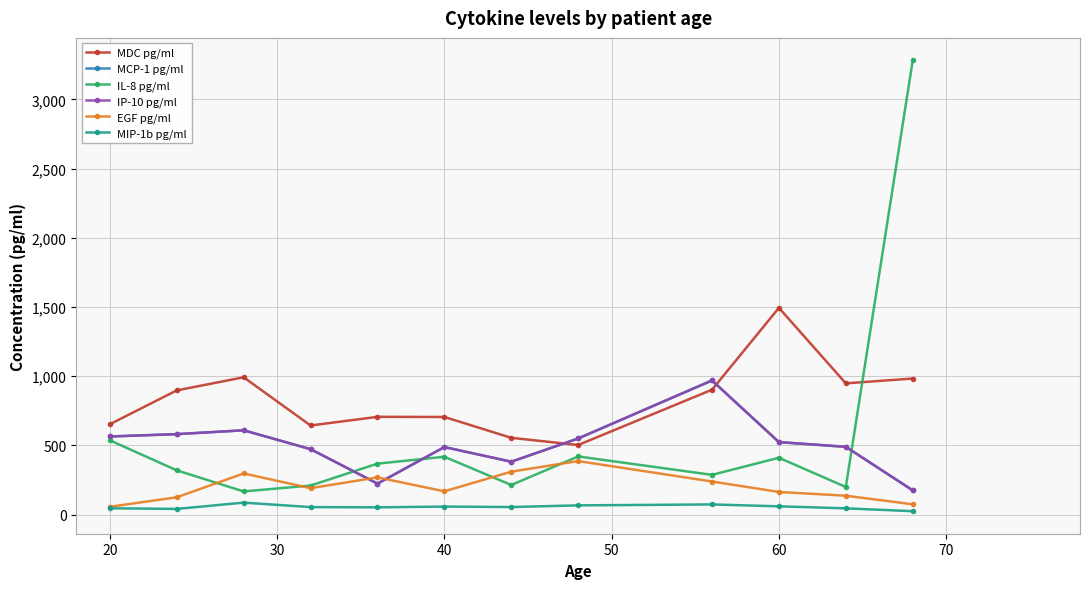

True or false: MCP-1 pg/ml and IP-10 pg/ml cross at least once.

False